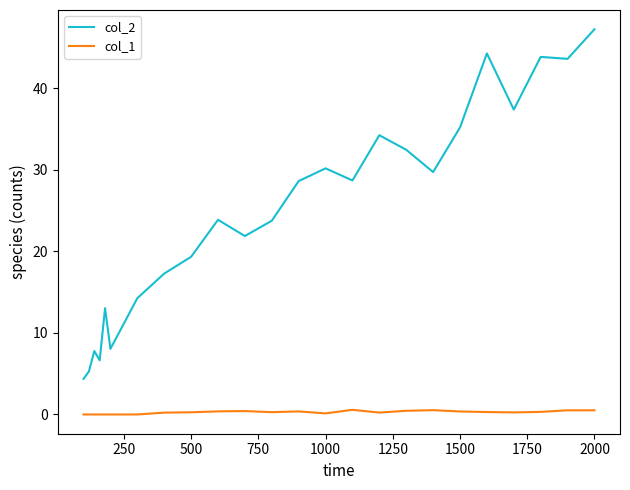

What is the difference between the maximum and minimum values in the col_1 series?

0.6